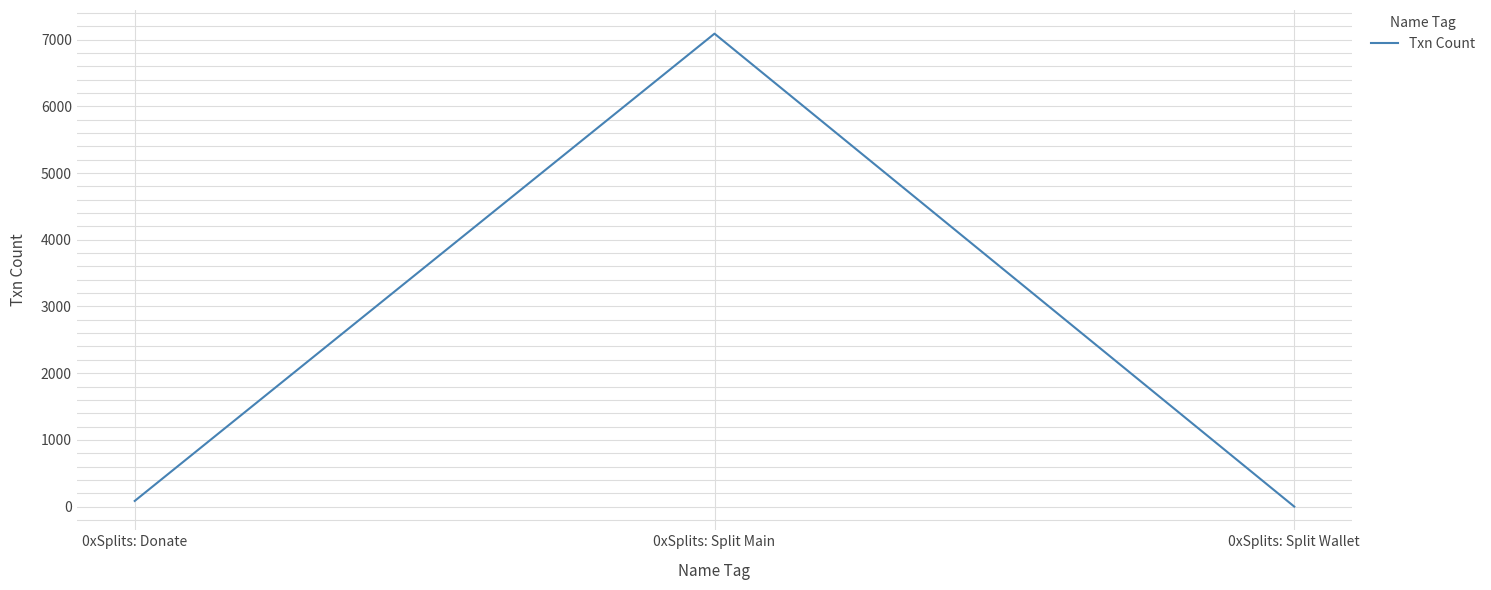

How many values are above zero?

2